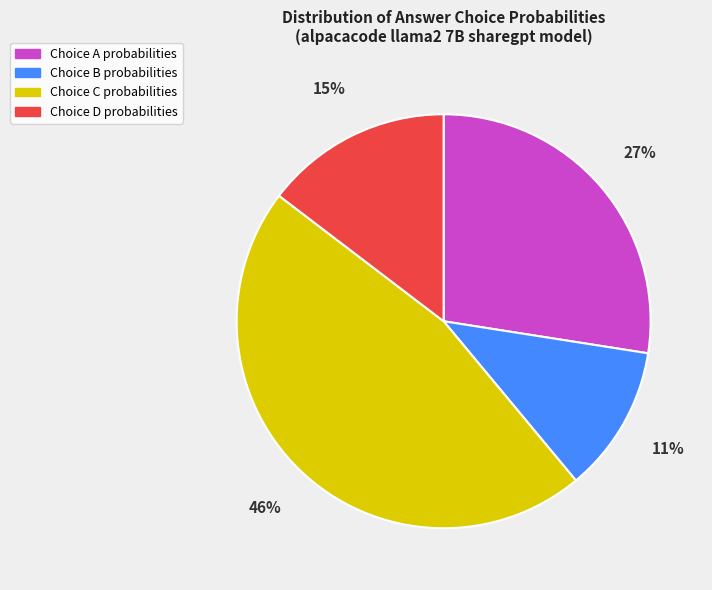

Is there a majority slice in this chart?

No